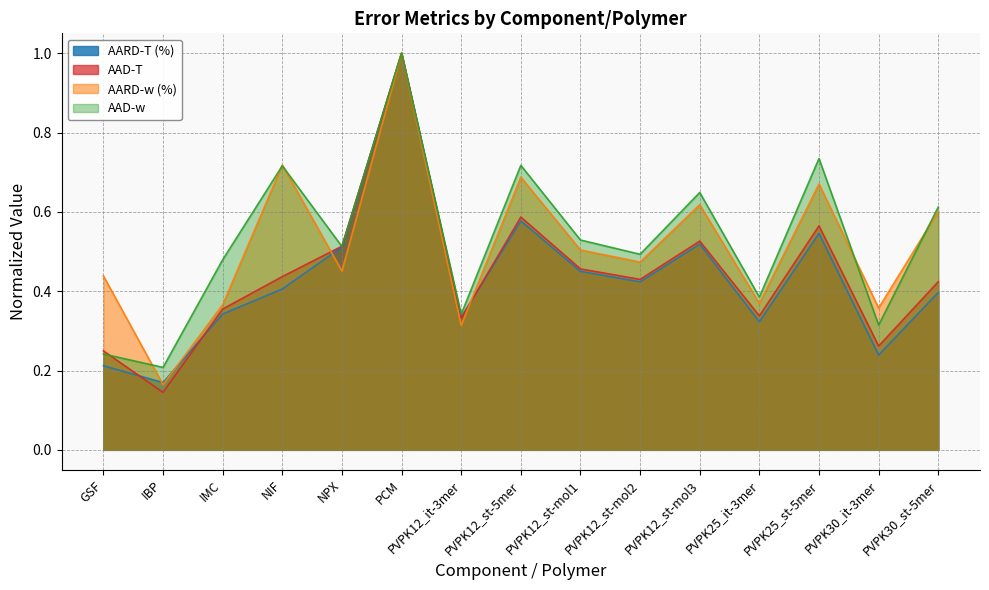

How many lines are shown in the chart?

4